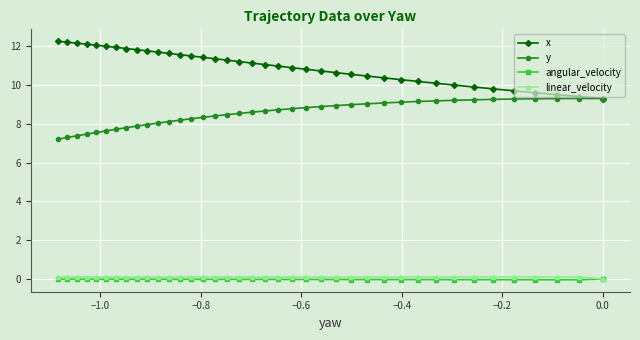

True or false: x and y cross at least once.

False